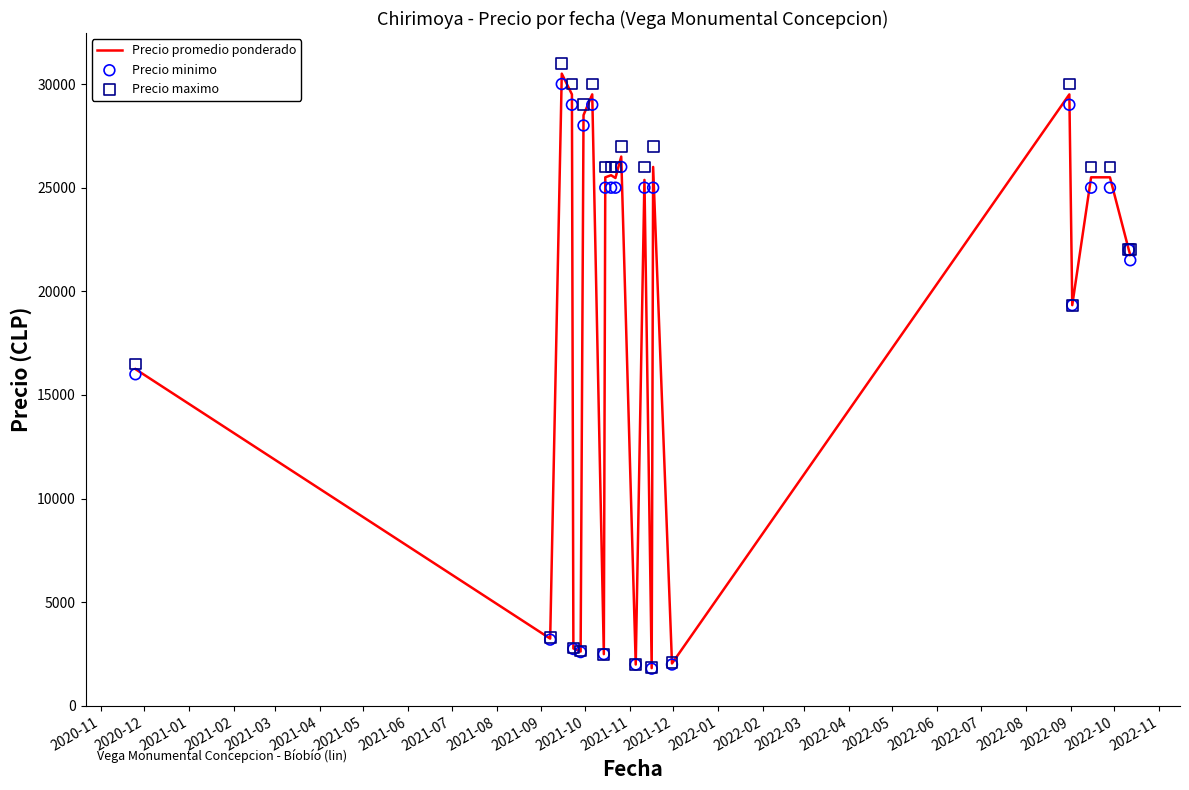

Which series contains the lowest Y value?

Precio minimo